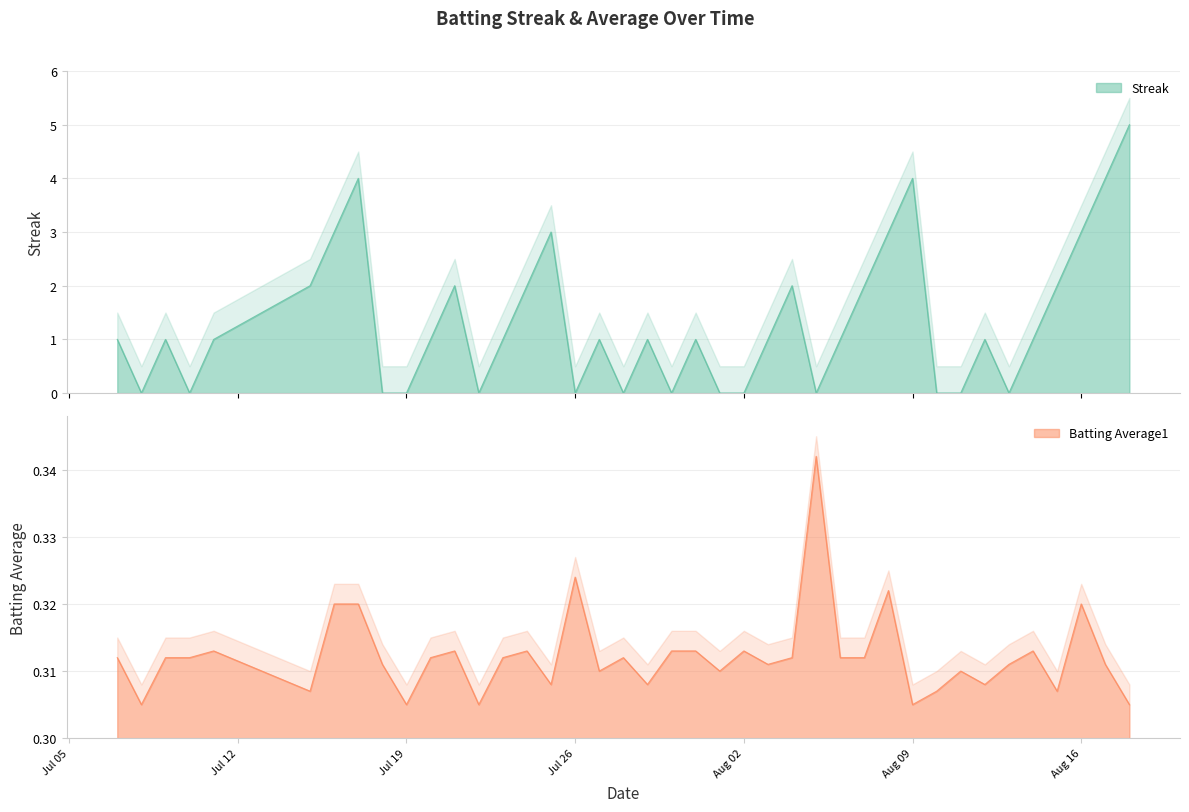

Rank the series at 2010-07-07 from highest to lowest value.

Streak, Batting Average1